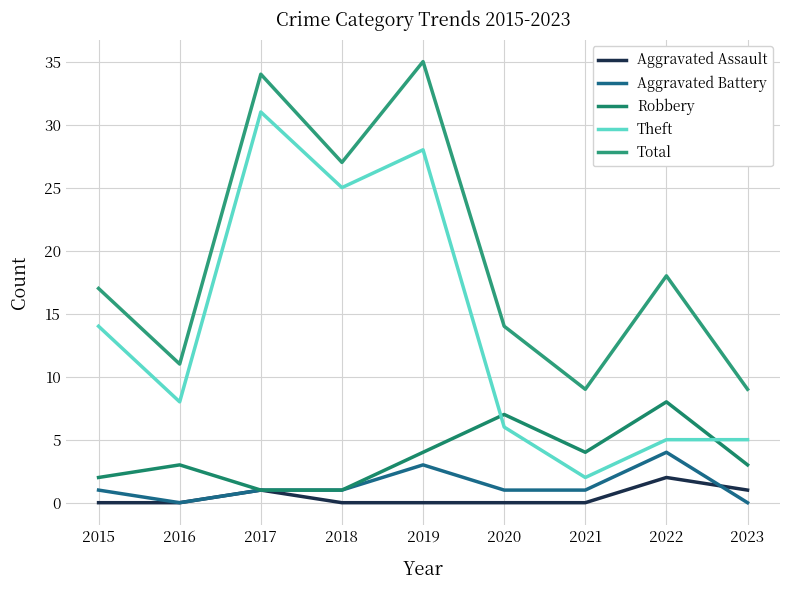

What is the sum of all Theft values?

124